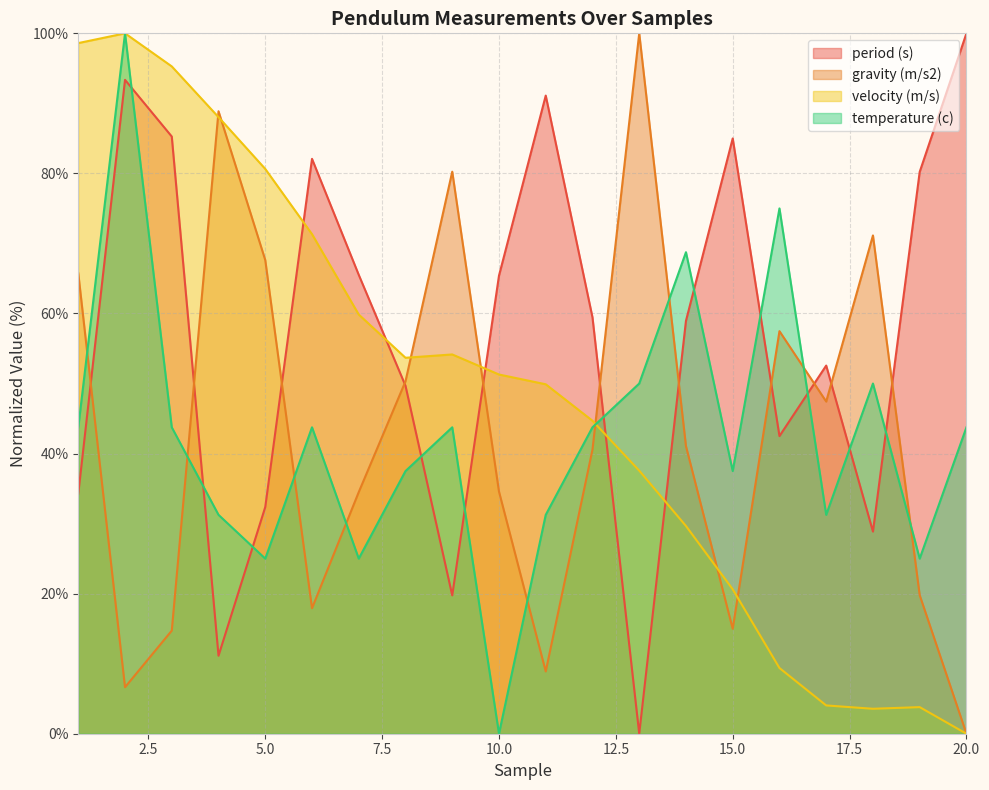

How many intersections are there between velocity (m/s) and gravity (m/s2)?

7